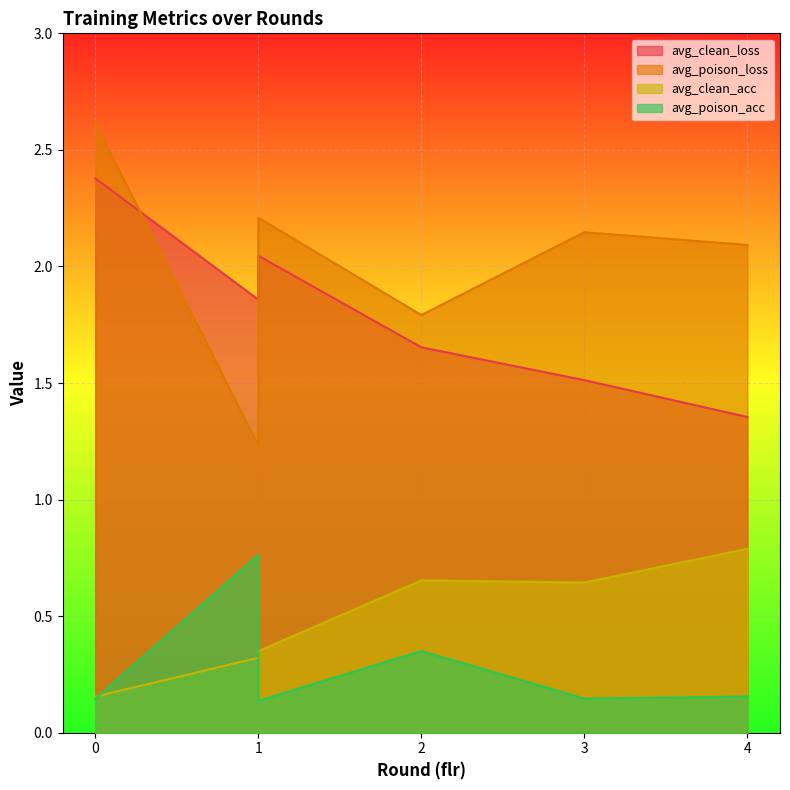

At which category does avg_poison_loss reach its first local valley?

1